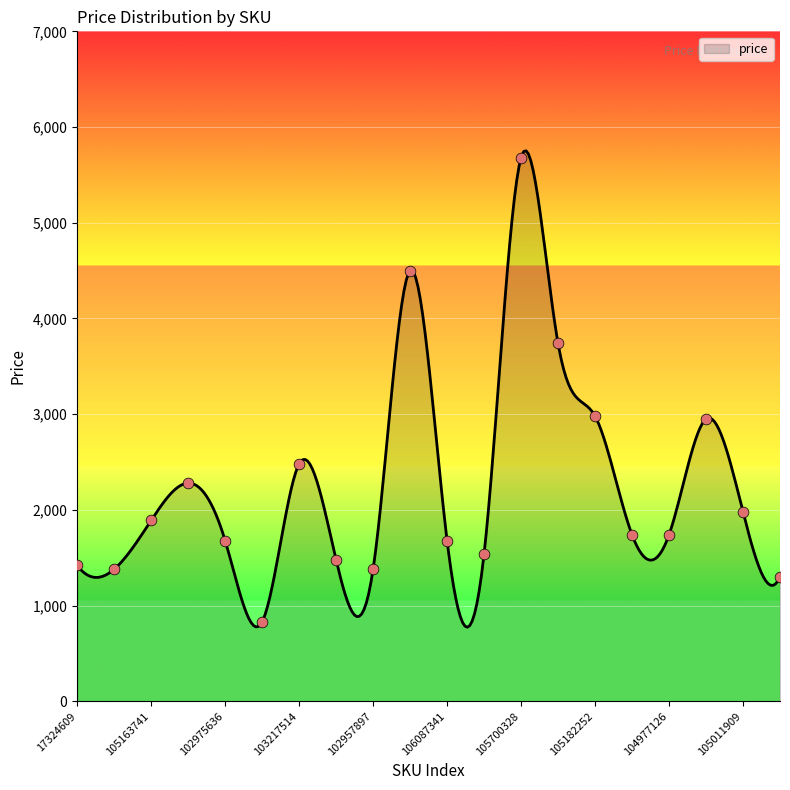

What is the change in value from 105488610 to 103090022?

+1210